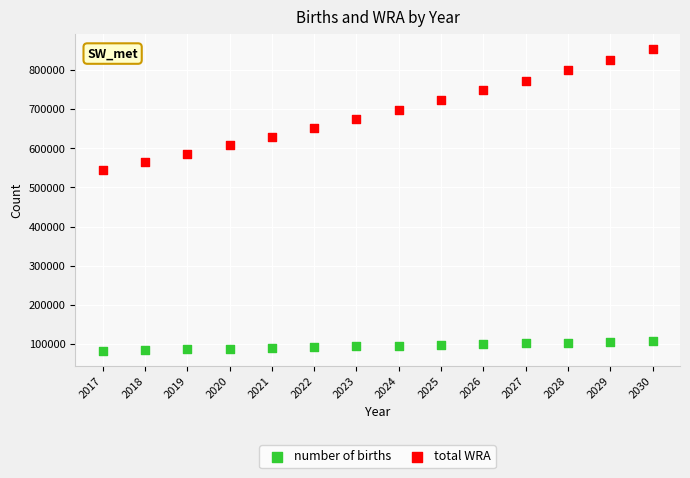

Which series reaches the maximum Y coordinate?

total WRA